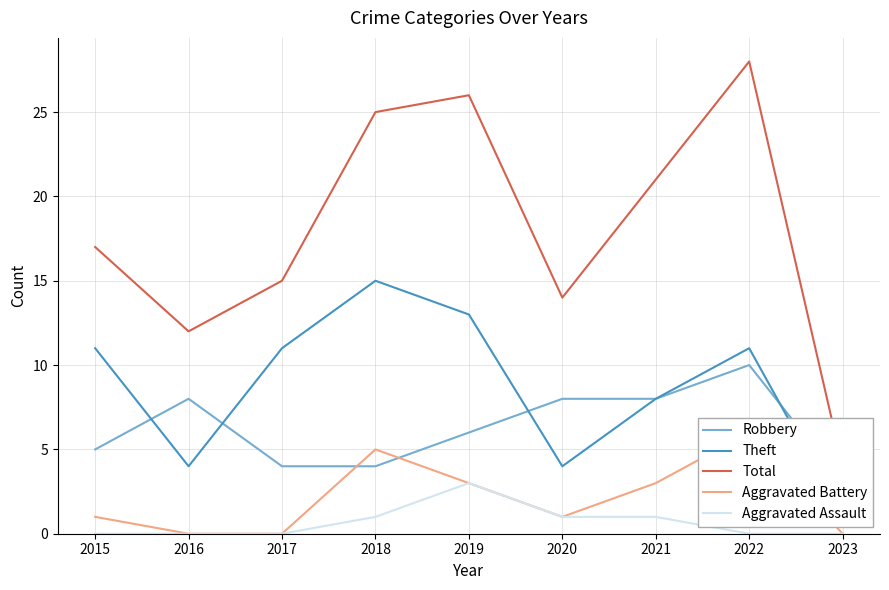

Is the value of Robbery at 2020 greater than the value of Total at 2021?

No